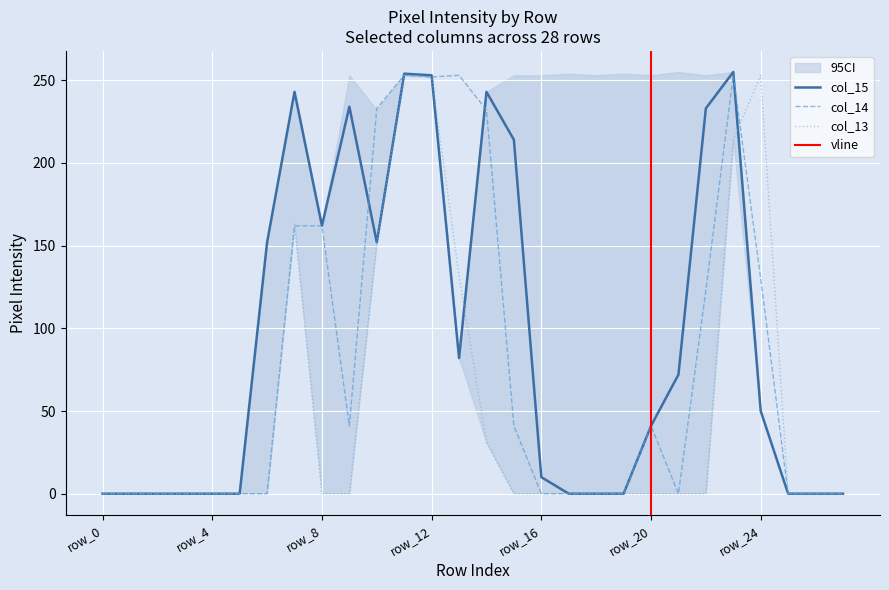

True or false: col_14 has a value of 0 at row_0.

True